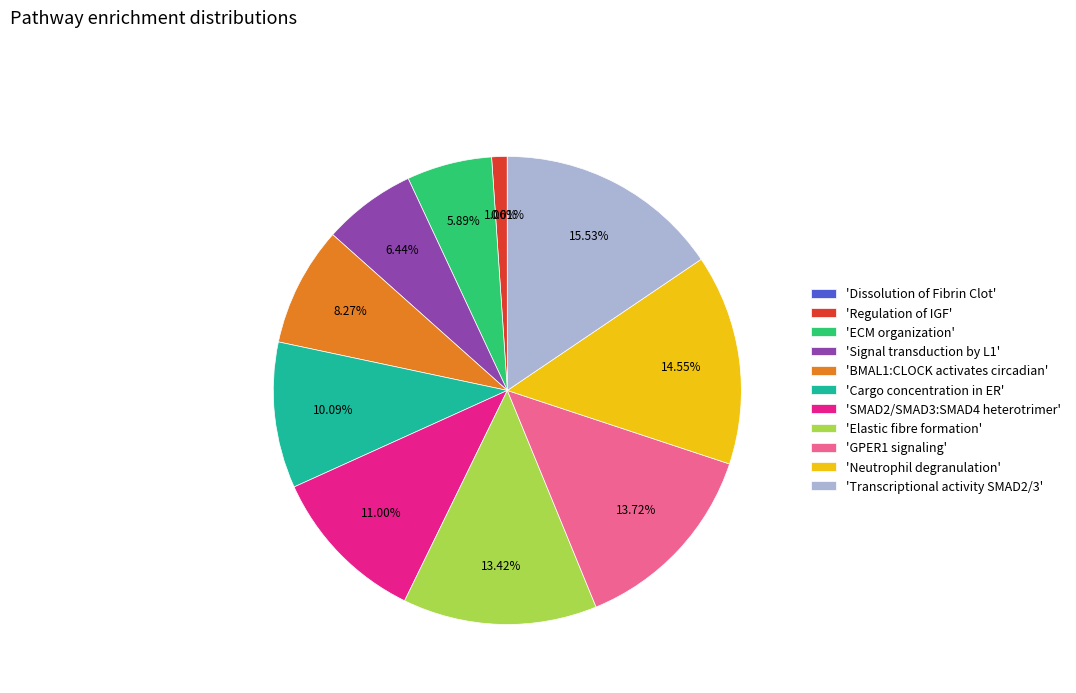

Which has a higher value, 'Transcriptional activity SMAD2/3' or 'SMAD2/SMAD3:SMAD4 heterotrimer'?

'Transcriptional activity SMAD2/3'